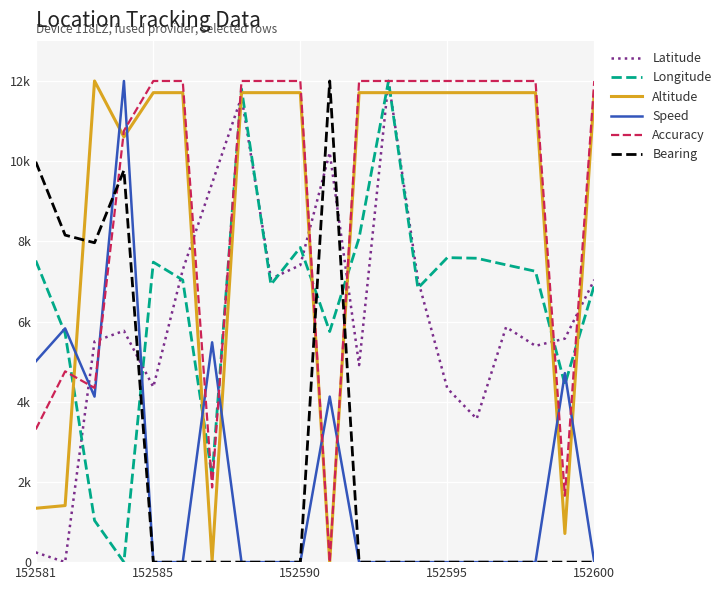

Which series has the largest total across all categories?

Accuracy